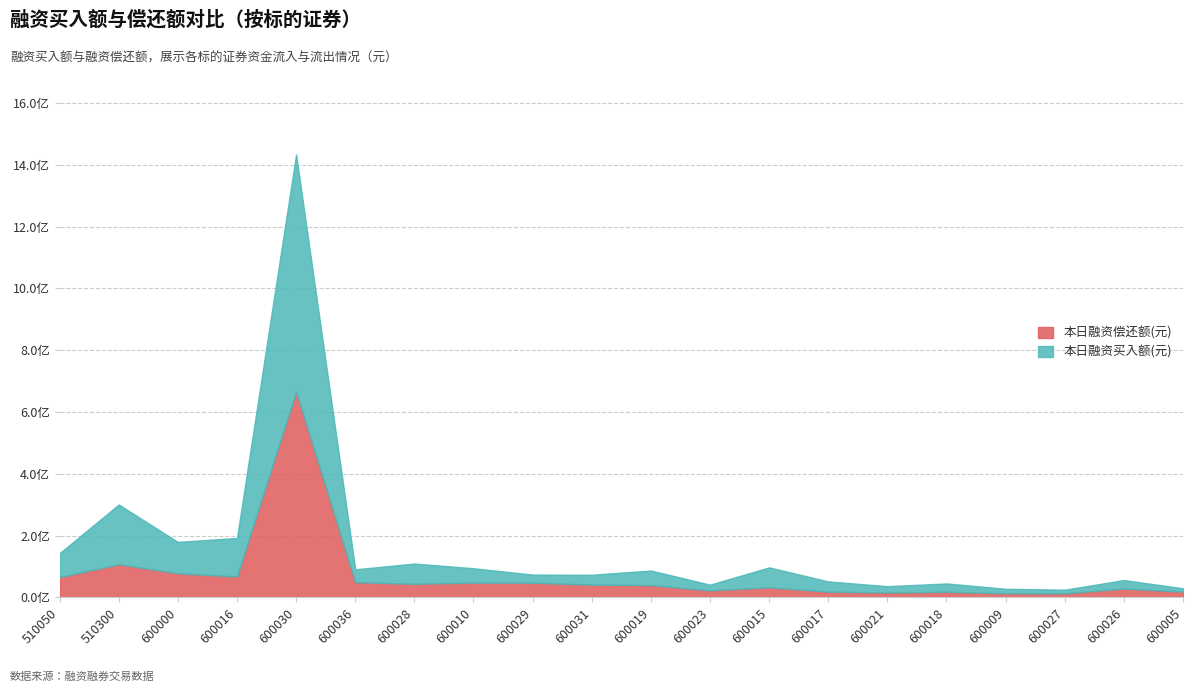

What is the average value of the 本日融资买入额(元) series?

87683090